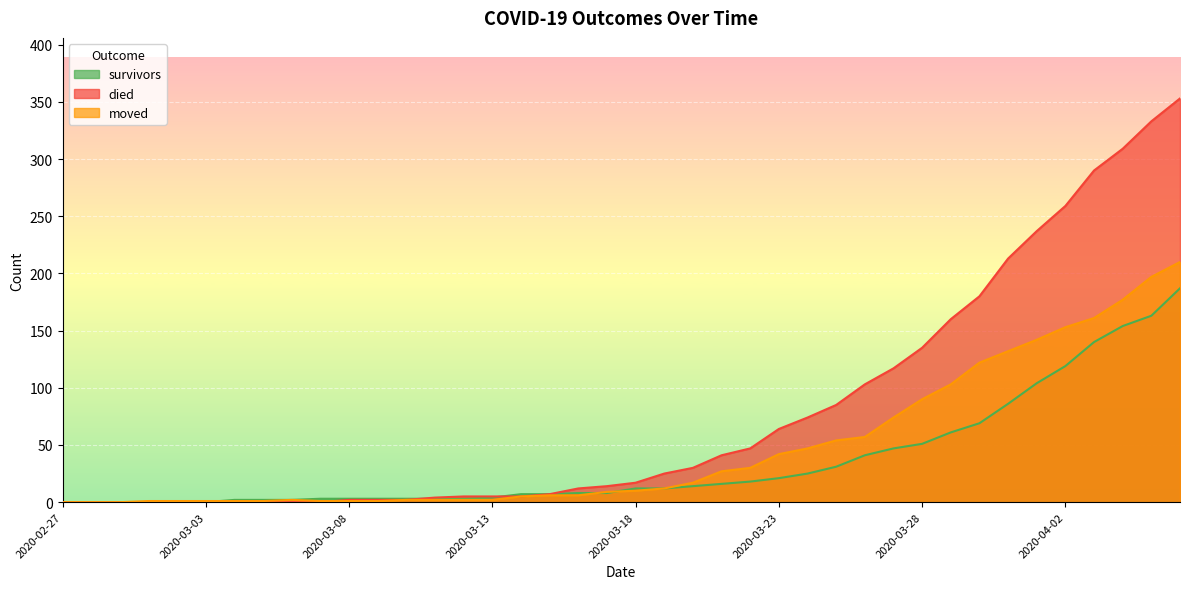

Reading right to left, list all the values displayed in this chart.

survivors: 2020-04-06=187	2020-04-05=163	2020-04-04=154	2020-04-03=140	2020-04-02=119	2020-04-01=104	2020-03-31=86	2020-03-30=69	2020-03-29=61	2020-03-28=51	2020-03-27=47	2020-03-26=41	2020-03-25=31	2020-03-24=25	2020-03-23=21	2020-03-22=18	2020-03-21=16	2020-03-20=14	2020-03-19=12	2020-03-18=12	2020-03-17=8	2020-03-16=8	2020-03-15=7	2020-03-14=7	2020-03-13=4	2020-03-12=3	2020-03-11=3	2020-03-10=3	2020-03-09=3	2020-03-08=3	2020-03-07=3	2020-03-06=2	2020-03-05=2	2020-03-04=2	2020-03-03=0	2020-03-02=0	2020-03-01=0	2020-02-29=0	2020-02-28=0	2020-02-27=0
died: 2020-04-06=353	2020-04-05=333	2020-04-04=309	2020-04-03=290	2020-04-02=259	2020-04-01=237	2020-03-31=213	2020-03-30=180	2020-03-29=160	2020-03-28=135	2020-03-27=117	2020-03-26=103	2020-03-25=85	2020-03-24=74	2020-03-23=64	2020-03-22=47	2020-03-21=41	2020-03-20=30	2020-03-19=25	2020-03-18=17	2020-03-17=14	2020-03-16=12	2020-03-15=7	2020-03-14=5	2020-03-13=5	2020-03-12=5	2020-03-11=4	2020-03-10=2	2020-03-09=2	2020-03-08=2	2020-03-07=0	2020-03-06=0	2020-03-05=0	2020-03-04=0	2020-03-03=0	2020-03-02=0	2020-03-01=0	2020-02-29=0	2020-02-28=0	2020-02-27=0
moved: 2020-04-06=210	2020-04-05=197	2020-04-04=177	2020-04-03=161	2020-04-02=153	2020-04-01=142	2020-03-31=132	2020-03-30=122	2020-03-29=103	2020-03-28=90	2020-03-27=74	2020-03-26=57	2020-03-25=54	2020-03-24=47	2020-03-23=42	2020-03-22=30	2020-03-21=27	2020-03-20=17	2020-03-19=12	2020-03-18=10	2020-03-17=9	2020-03-16=6	2020-03-15=6	2020-03-14=5	2020-03-13=2	2020-03-12=2	2020-03-11=2	2020-03-10=2	2020-03-09=1	2020-03-08=1	2020-03-07=1	2020-03-06=2	2020-03-05=1	2020-03-04=1	2020-03-03=1	2020-03-02=1	2020-03-01=1	2020-02-29=0	2020-02-28=0	2020-02-27=0